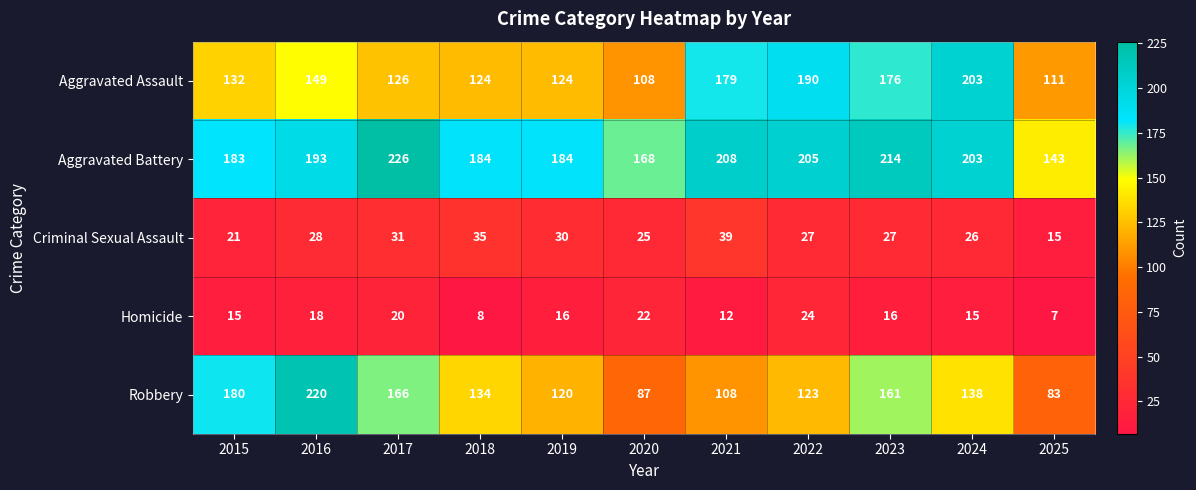

Rank the series by their maximum value, from lowest to highest.

Homicide, Criminal Sexual Assault, Aggravated Assault, Robbery, Aggravated Battery